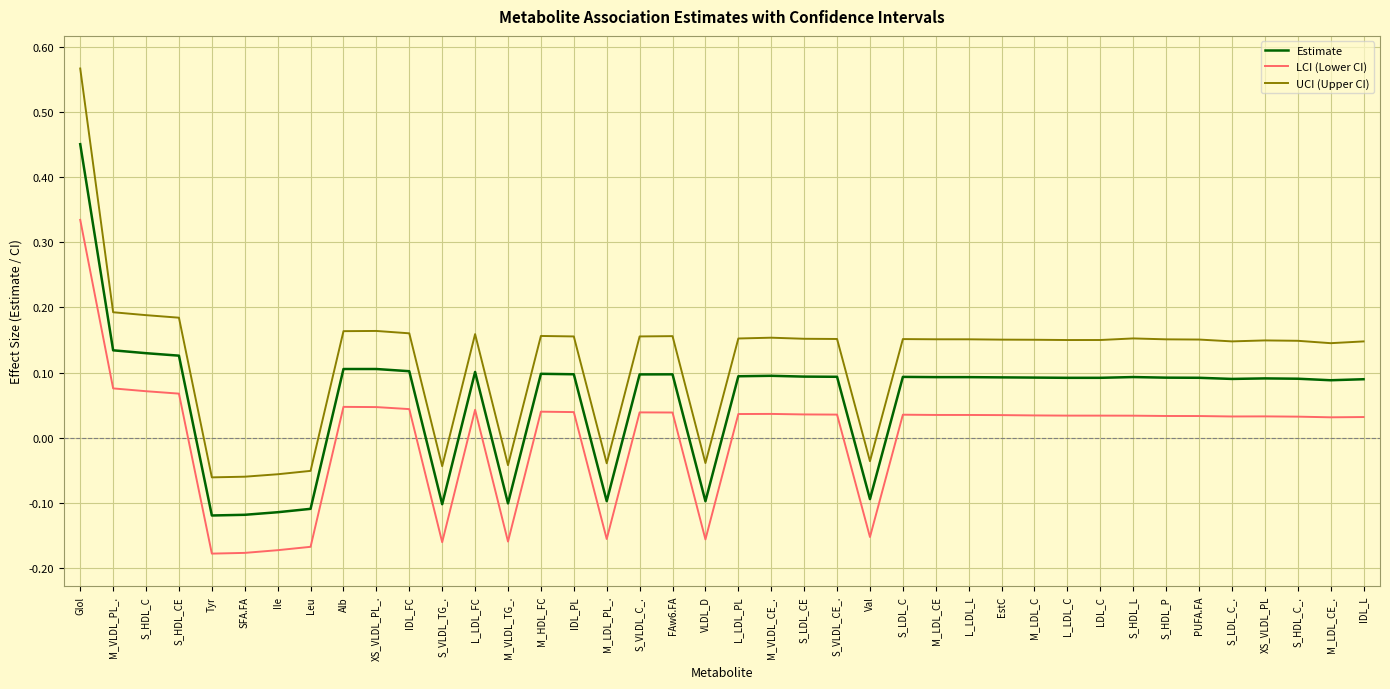

Rank the series by their average value, from highest to lowest.

UCI (Upper CI), Estimate, LCI (Lower CI)